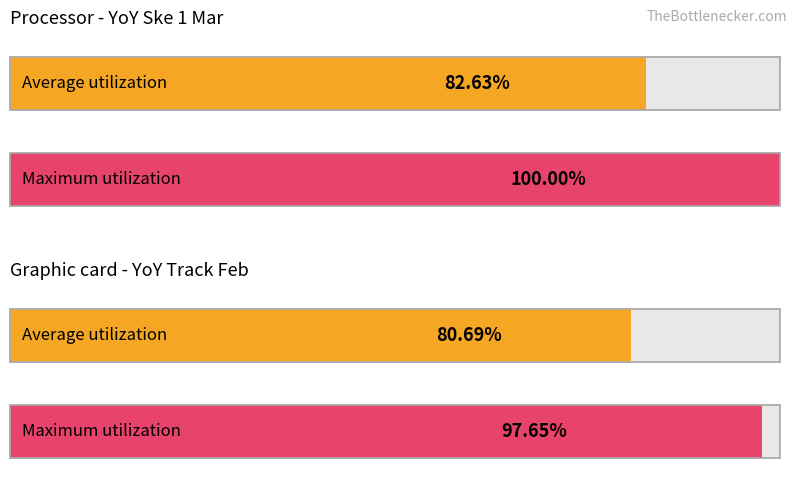

What are all the series names shown in the legend?

Average utilization, Maximum utilization